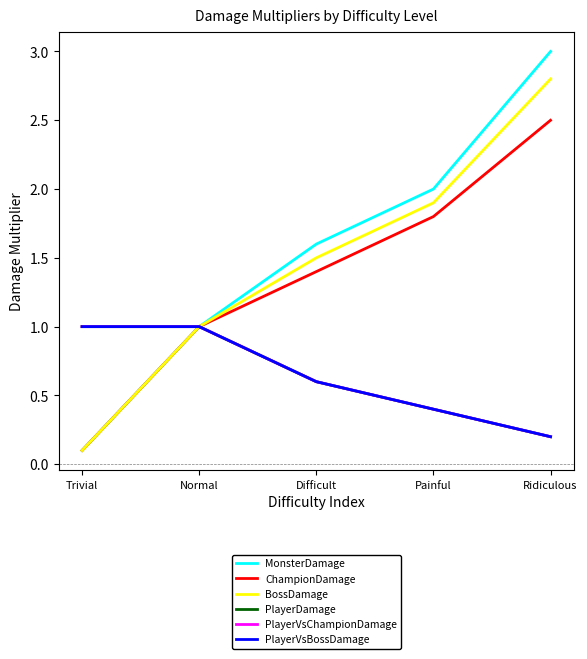

What is the value of the BossDamage point at the 1st from the left?

0.1